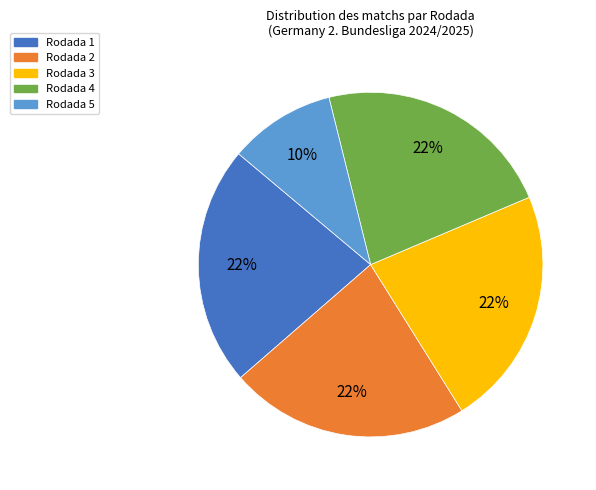

Count the number of slices in the pie.

5